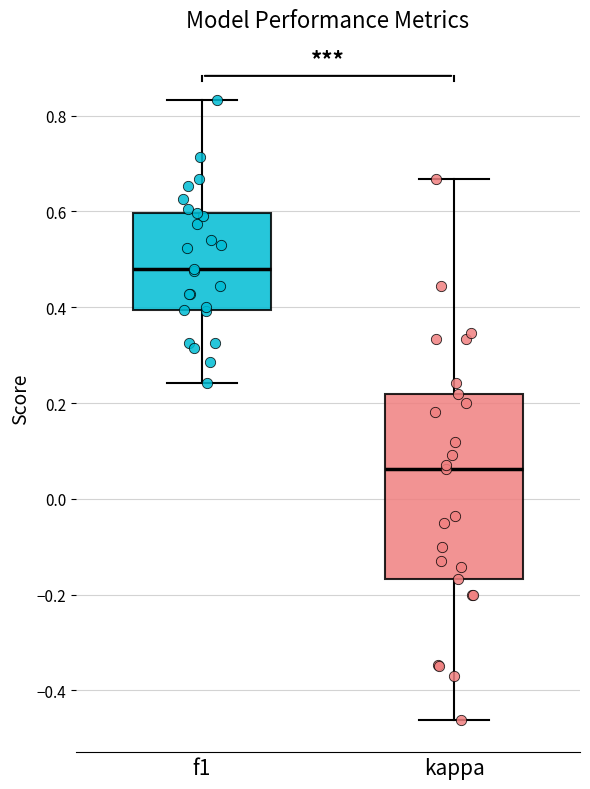

Reading left to right, read every box against the y-axis: the position of its median line, the range the box covers, and the ends of its whiskers. The values are not printed on the chart, so give them approximately, as read against the axis.

f1: median 0.48, box 0.40 to 0.60, whiskers 0.24 to 0.84
kappa: median 0.06, box -0.16 to 0.22, whiskers -0.46 to 0.66